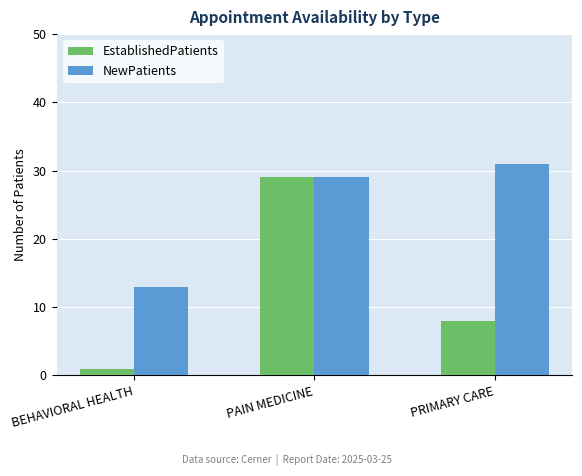

What is the label of the 2nd bar from the right?

PAIN MEDICINE